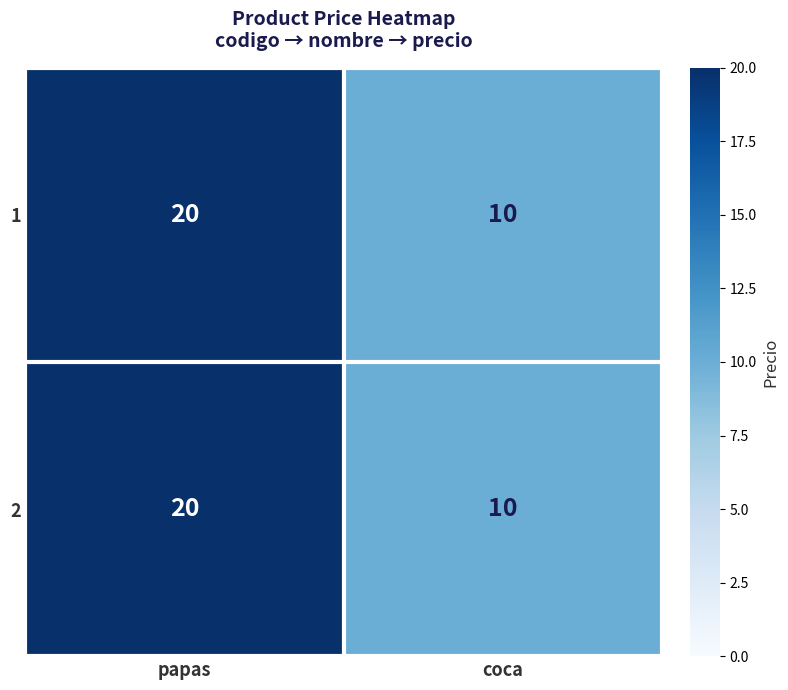

The value of 2 at papas is 5. True or false?

False